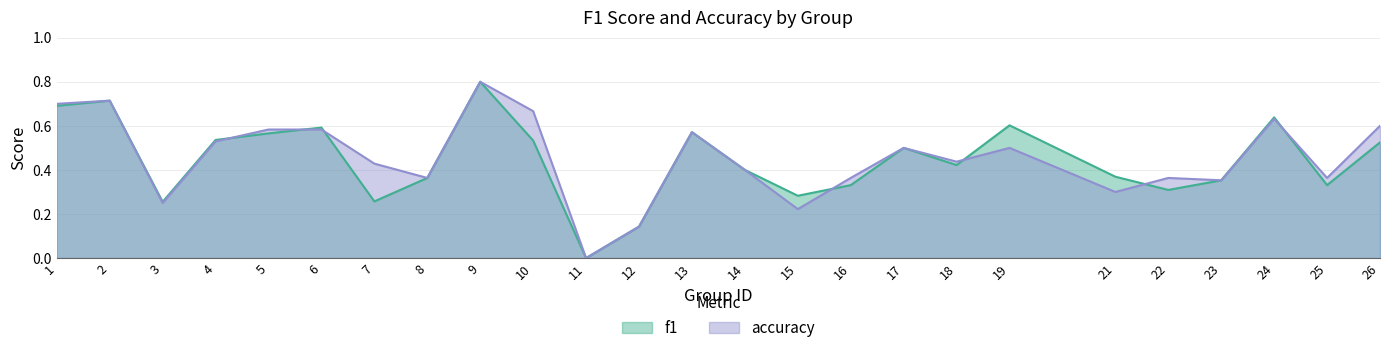

What is the value of the f1 point at the 7th from the left?

0.3